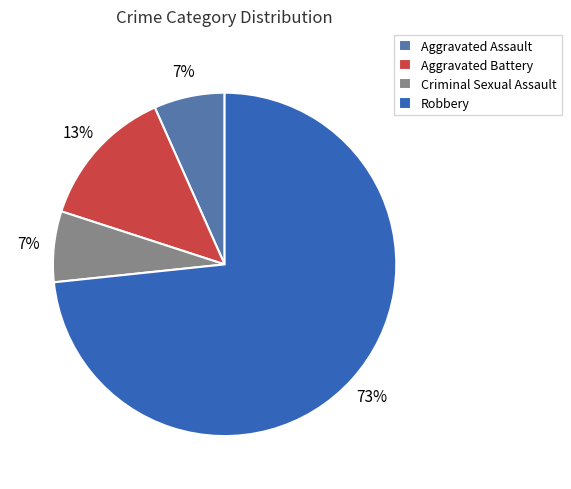

To the nearest percent, what portion does Aggravated Battery represent?

13%